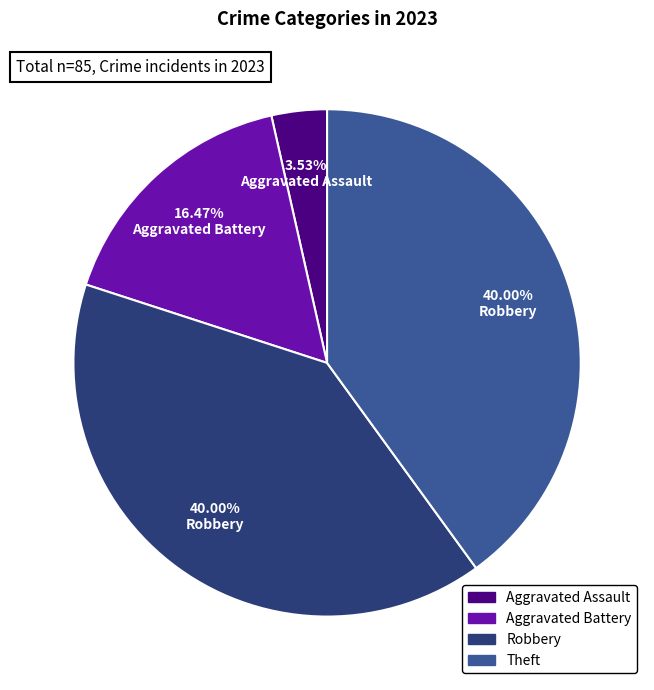

Is there any slice that represents more than half of the pie?

No